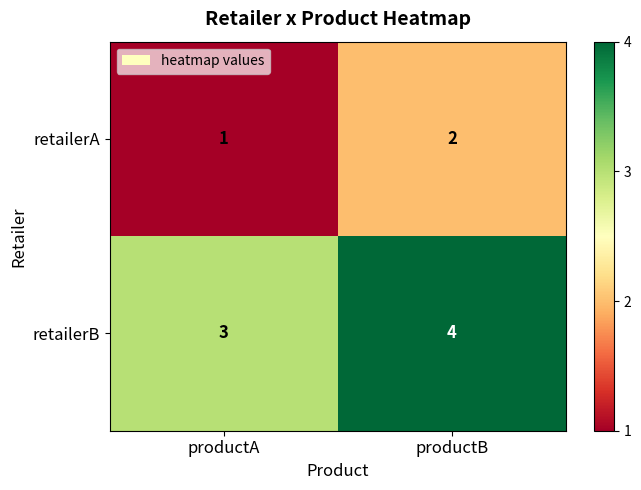

Reading left to right, transcribe all the data shown in this chart.

retailerA: productA=1	productB=2
retailerB: productA=3	productB=4